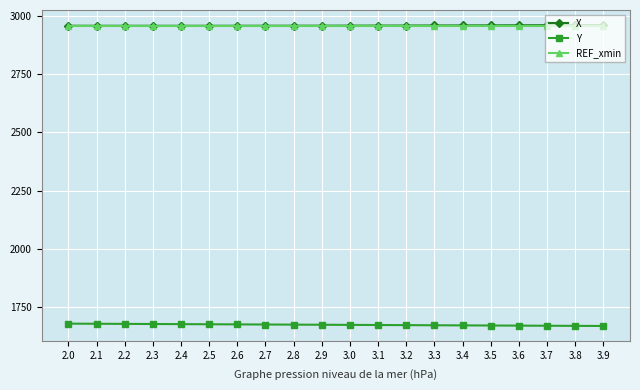

What is the maximum value shown in the chart?

2961.3